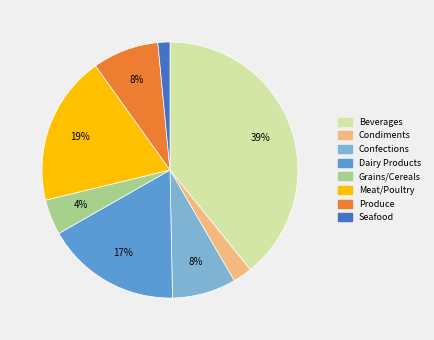

The Dairy Products slice represents 17% of the pie. True or false?

True